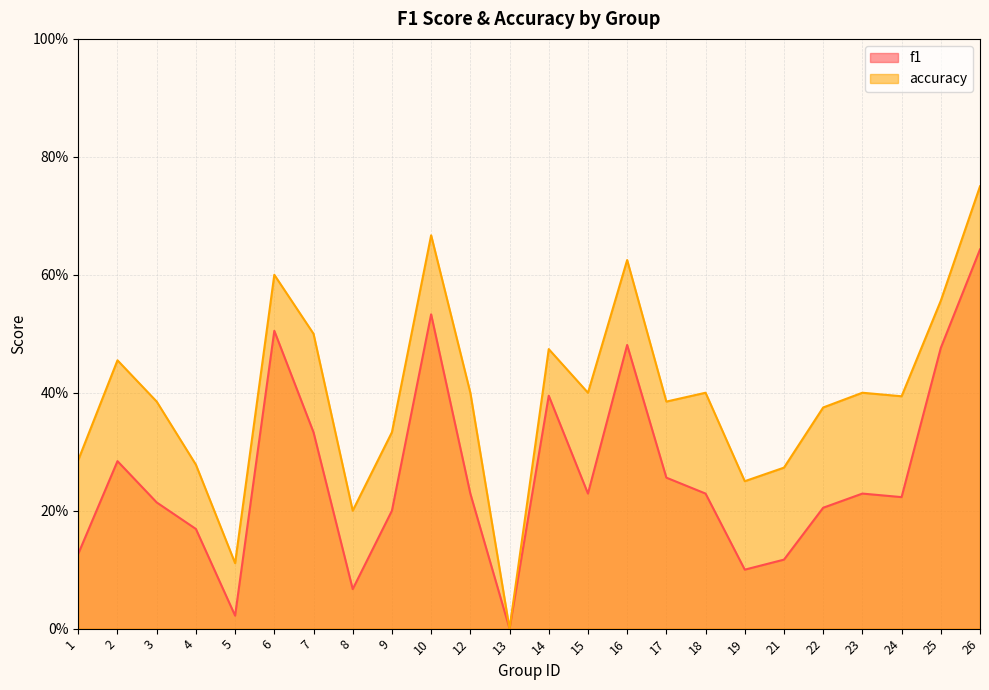

What are all the series names shown in the legend?

f1, accuracy